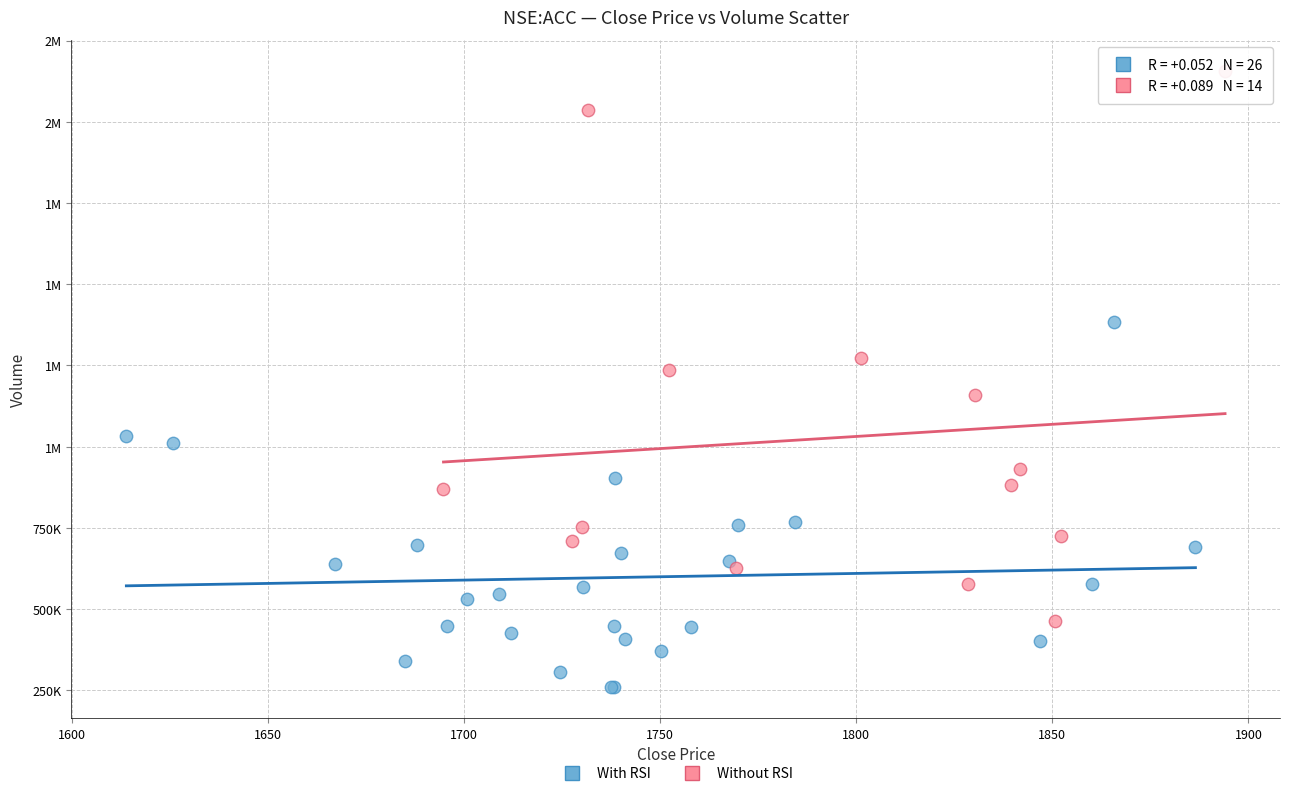

What are all the series names shown in the legend?

With RSI, Without RSI